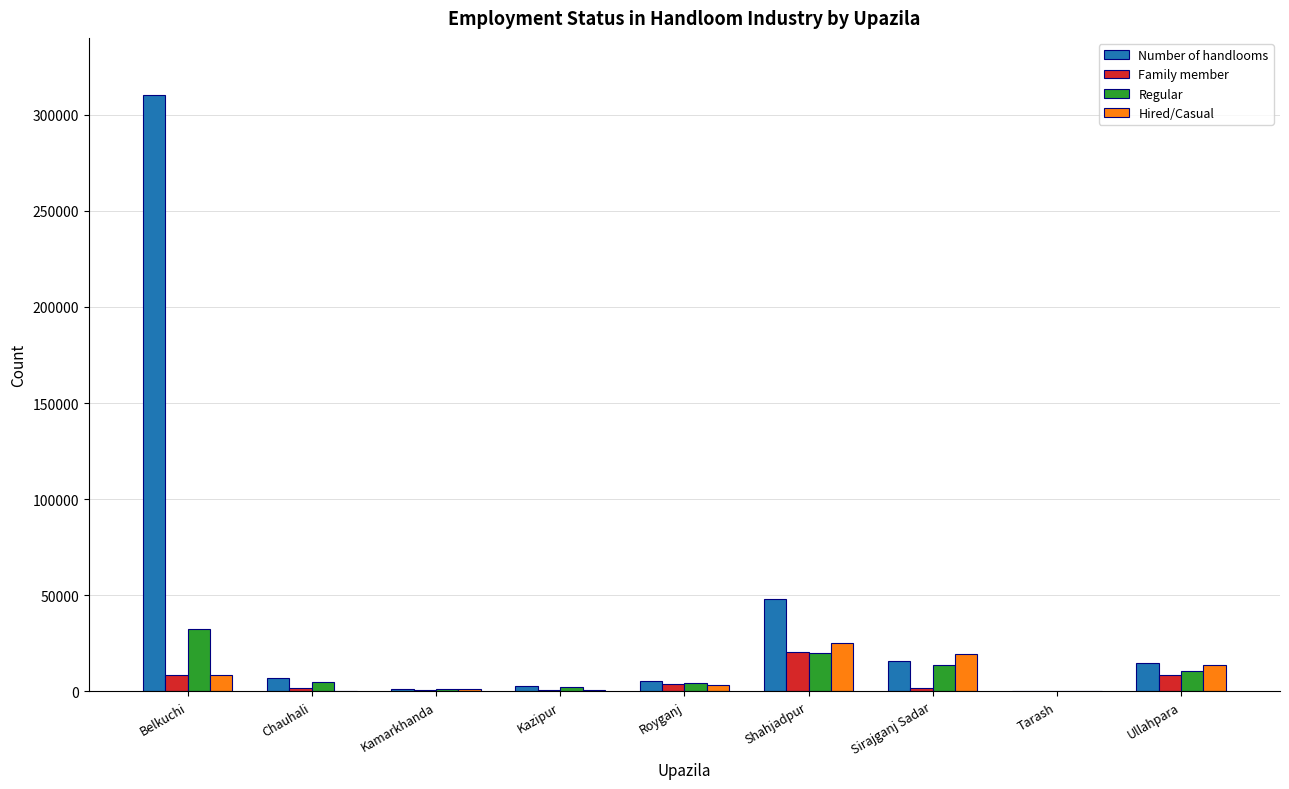

True or false: Number of handlooms has a value of 15916 at Sirajganj Sadar.

True